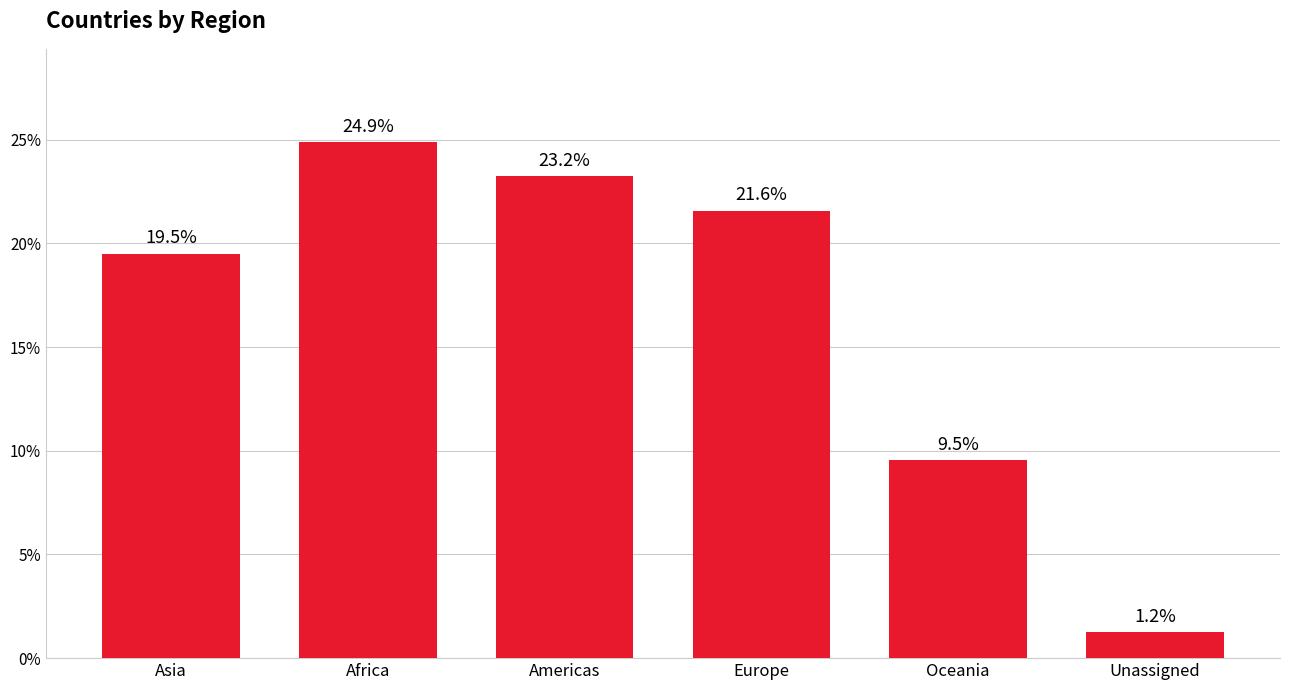

Reading left to right, what are all the values shown in this chart?

Asia=19.5	Africa=24.9	Americas=23.2	Europe=21.6	Oceania=9.5	Unassigned=1.2